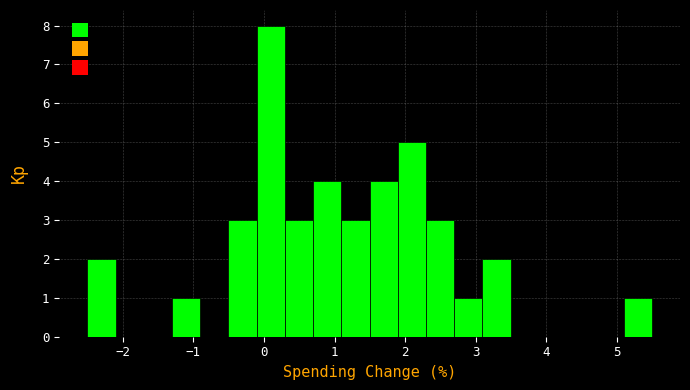

Around what value on the x-axis is the tallest bar? Give the approximate position of its centre, as read against the axis.

0.1